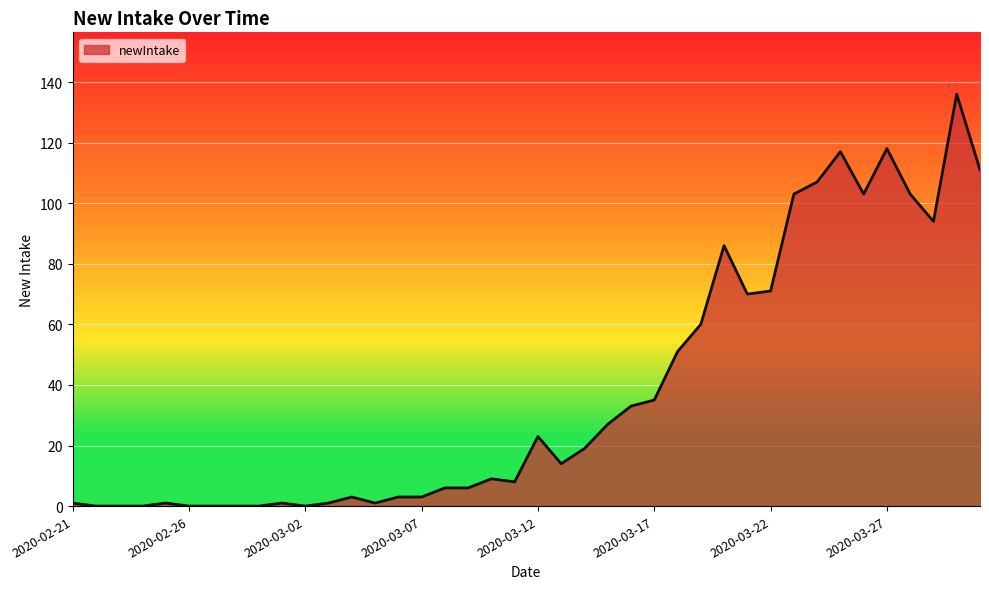

What is the maximum value shown in the chart?

136